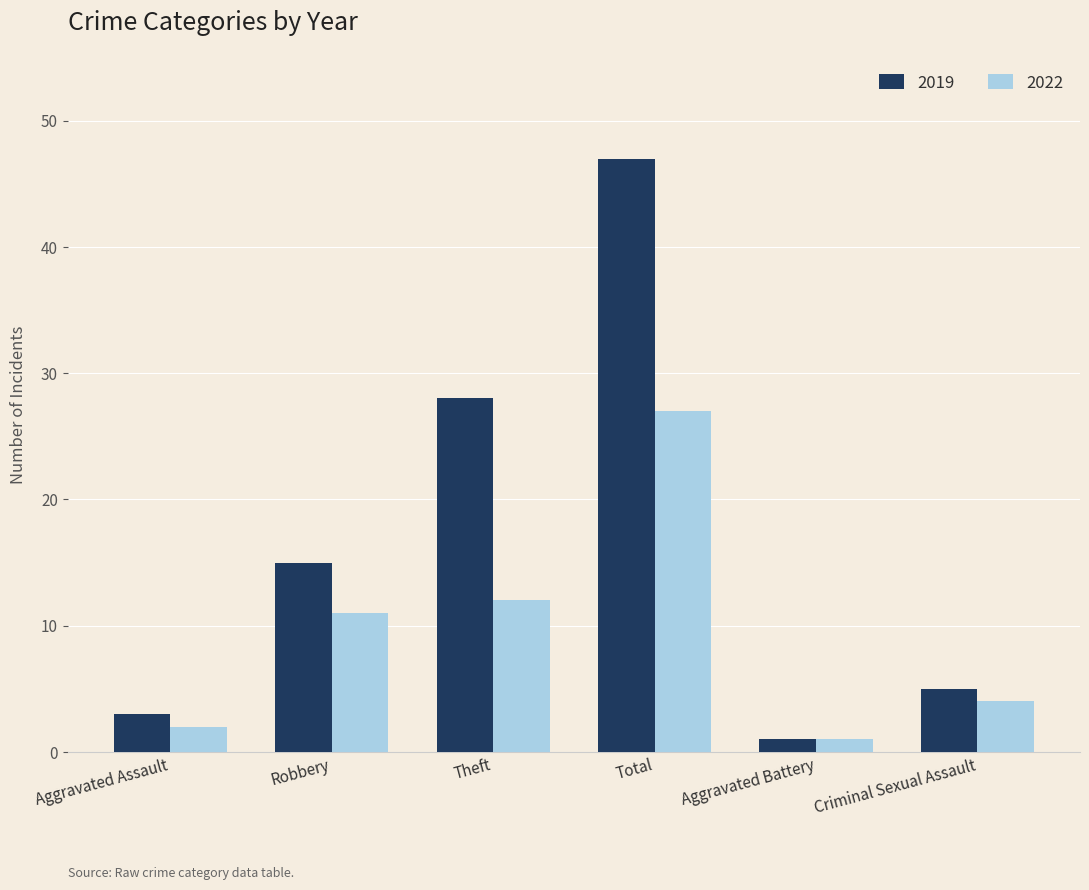

Reading right to left, extract all data points from this chart.

2019: Criminal Sexual Assault=5	Aggravated Battery=1	Total=47	Theft=28	Robbery=15	Aggravated Assault=3
2022: Criminal Sexual Assault=4	Aggravated Battery=1	Total=27	Theft=12	Robbery=11	Aggravated Assault=2